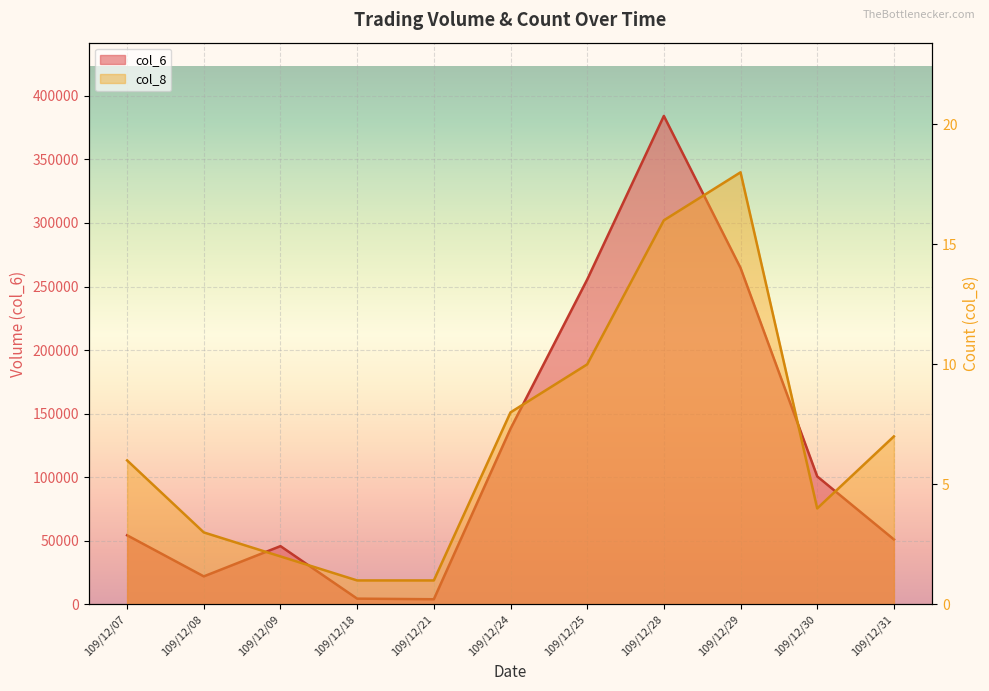

What is the difference between the highest and lowest values at 109/12/07?

54374